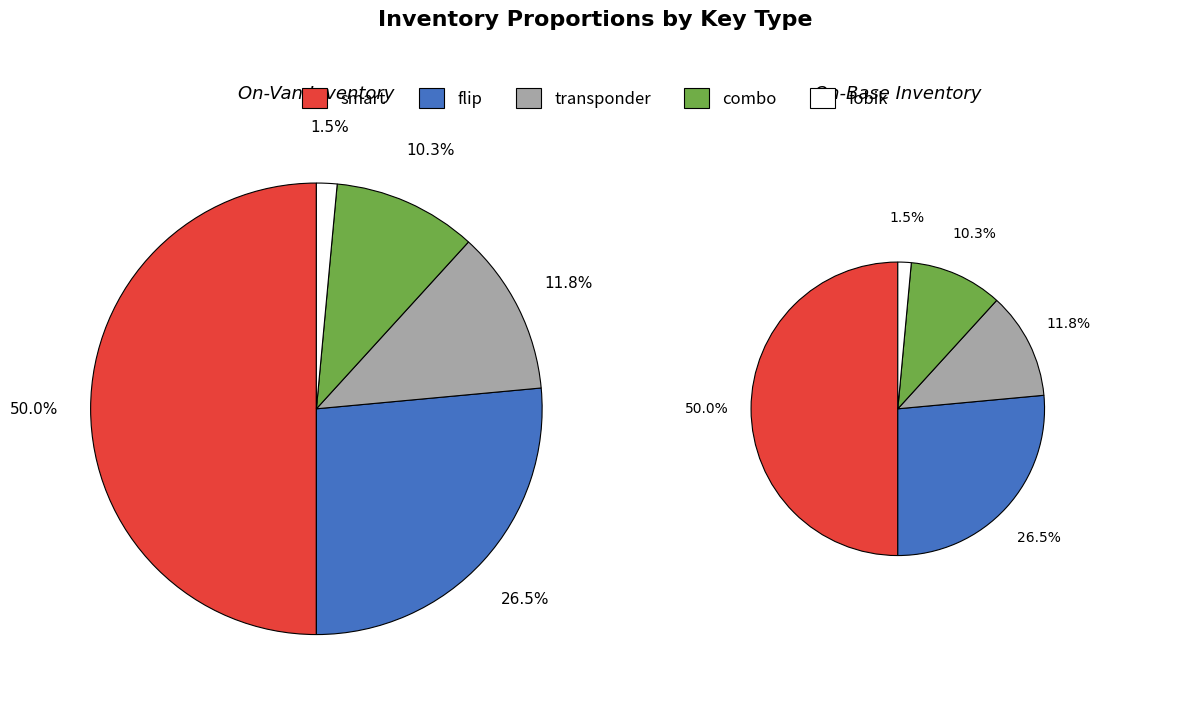

To the nearest percent, what is the combined percentage of transponder and smart?

62%